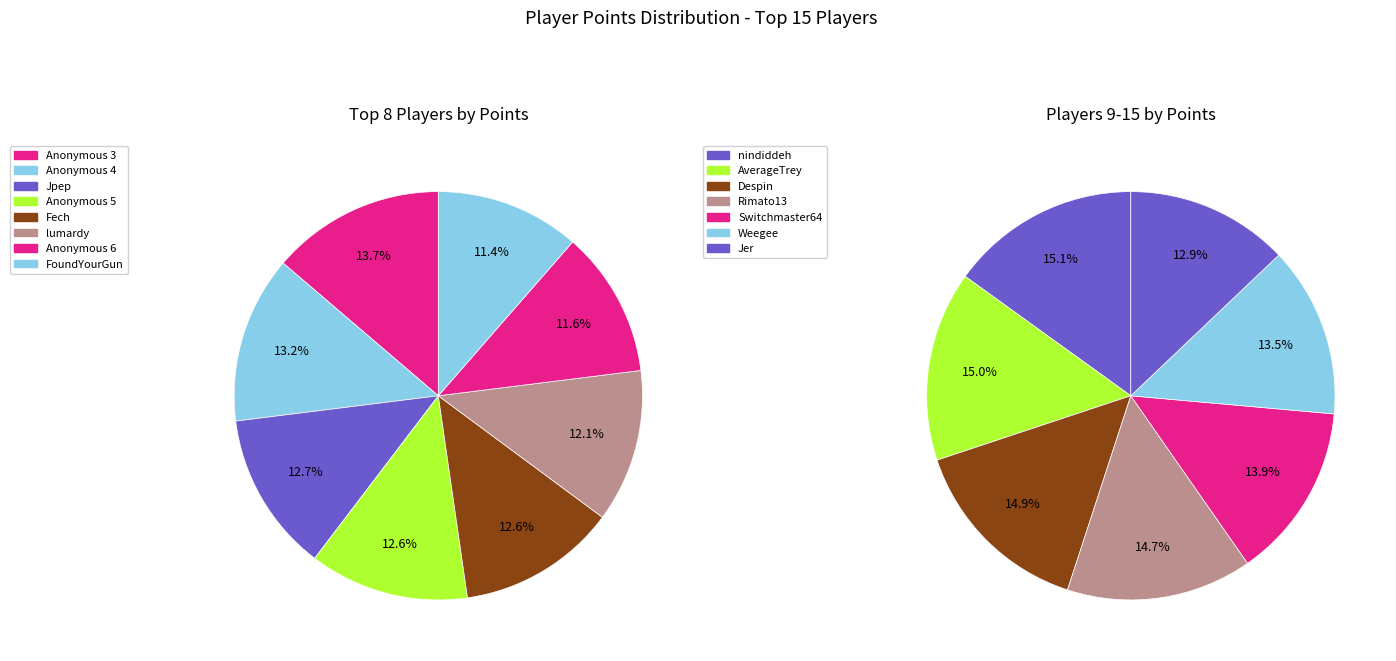

How many slices are in this pie chart?

15